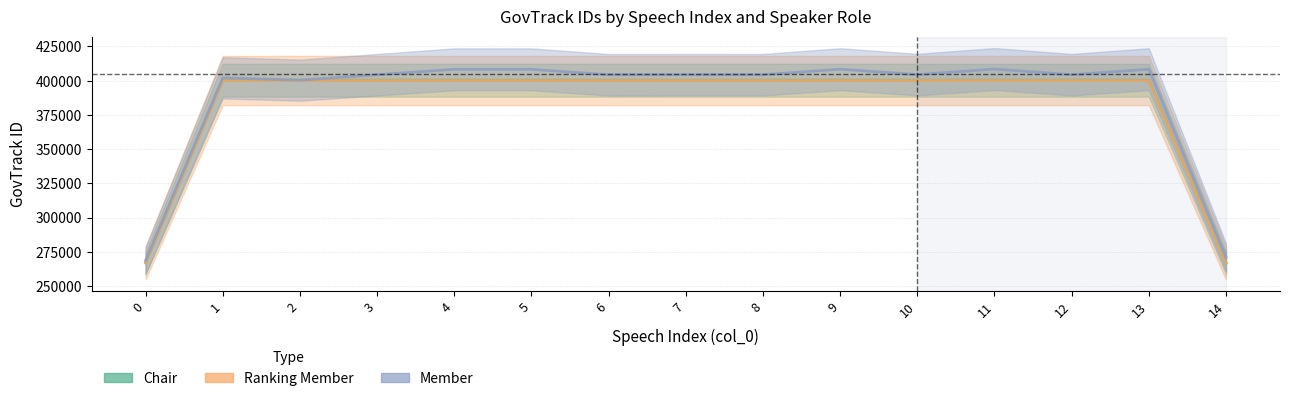

At which category does Member reach its first local peak?

1